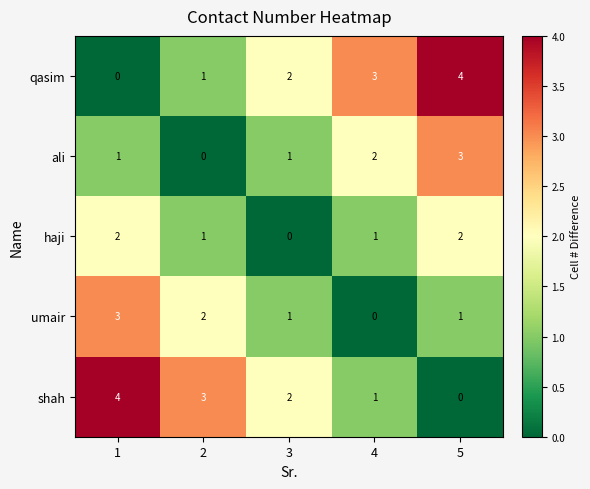

What is the sum of the haji values at 5 and 4?

3